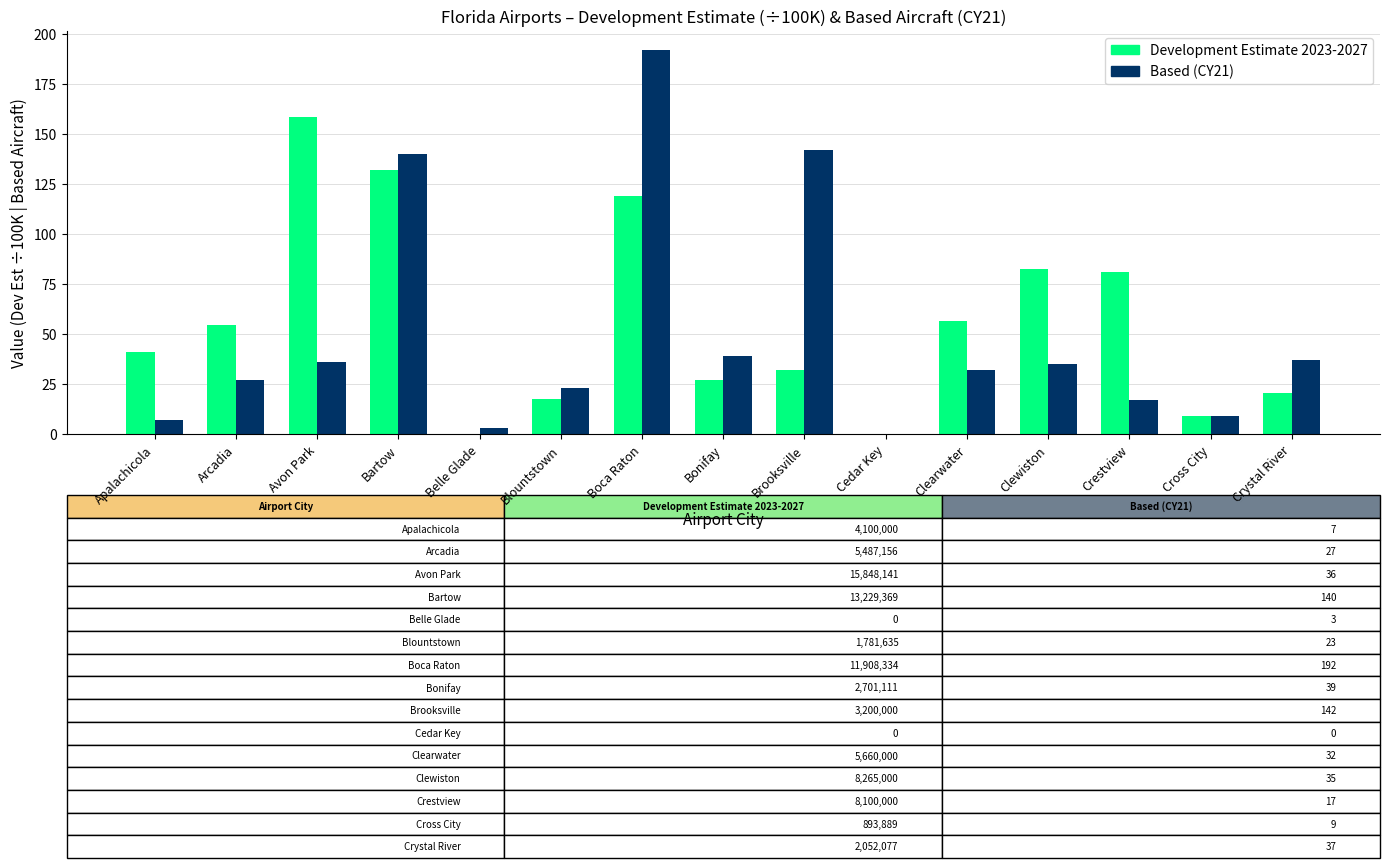

What is the total value across all series at Crystal River?

57.5